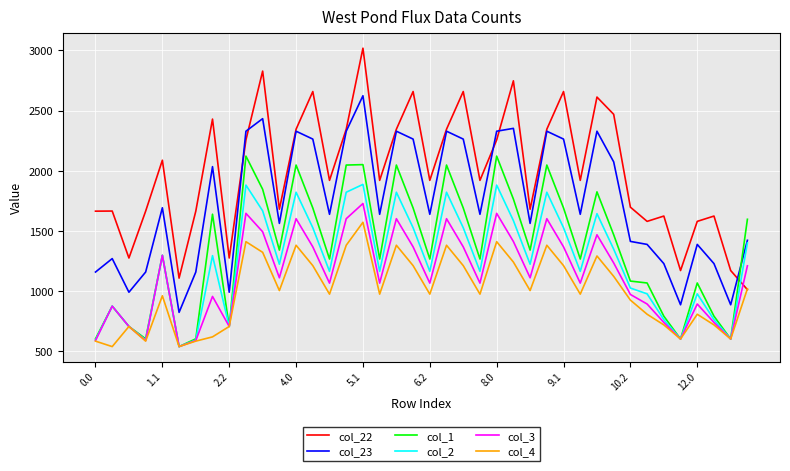

What is the maximum value for col_3?

1727.3